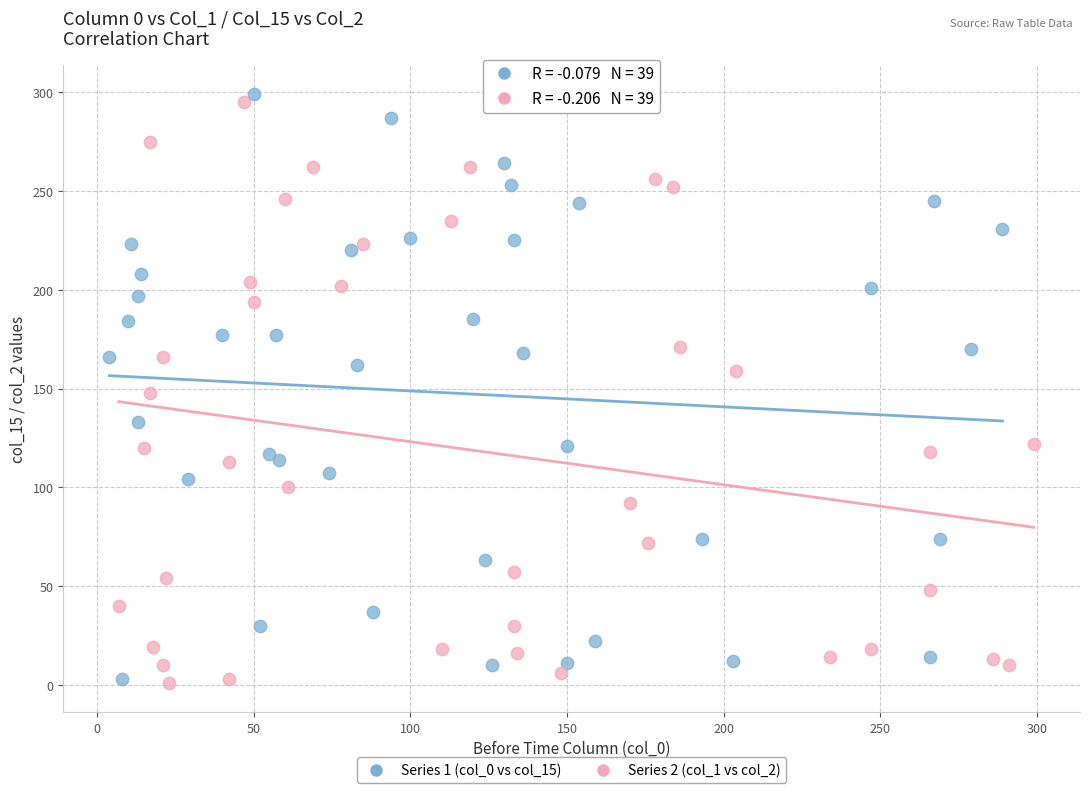

What are all the series names shown in the legend?

Series 1 (col_0 vs col_15), Series 2 (col_1 vs col_2)